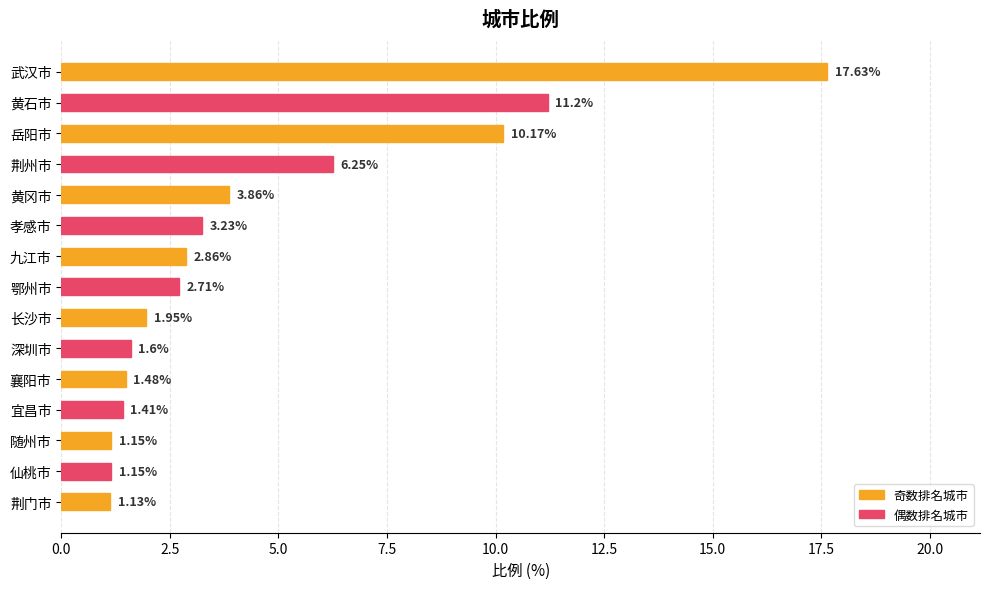

What is the change in value from 荆州市 to 孝感市?

-3.0